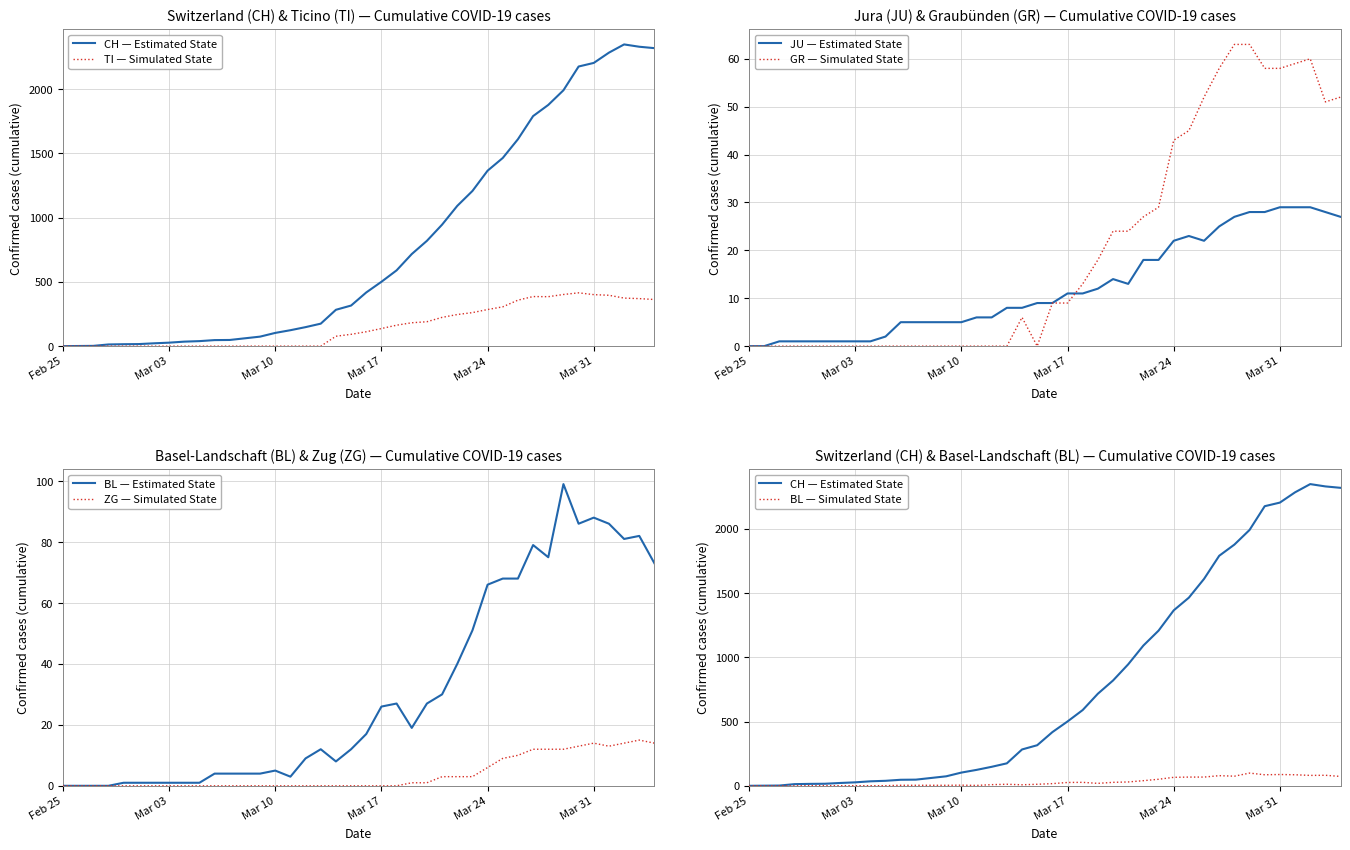

In ZG, how many points are higher than both neighbors (excluding endpoints)?

2